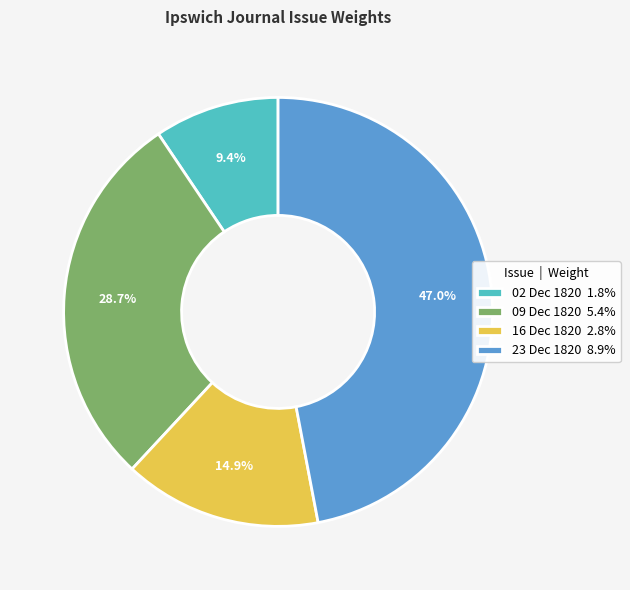

Do 23 Dec 1820 8.9% and 09 Dec 1820 5.4% together represent more than half of the pie?

Yes